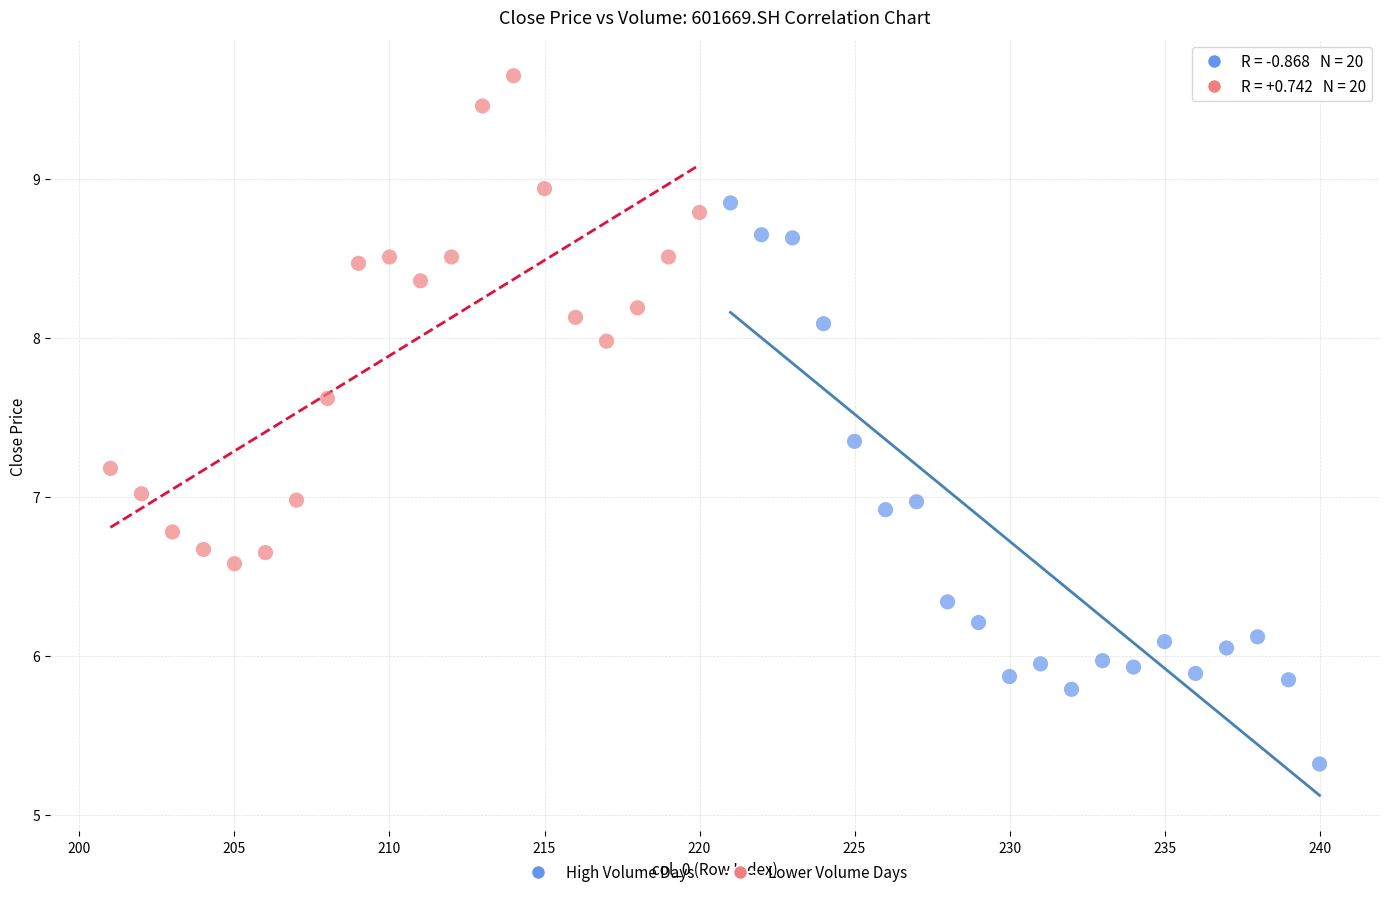

Which series has the widest spread of Y values?

High Volume Days